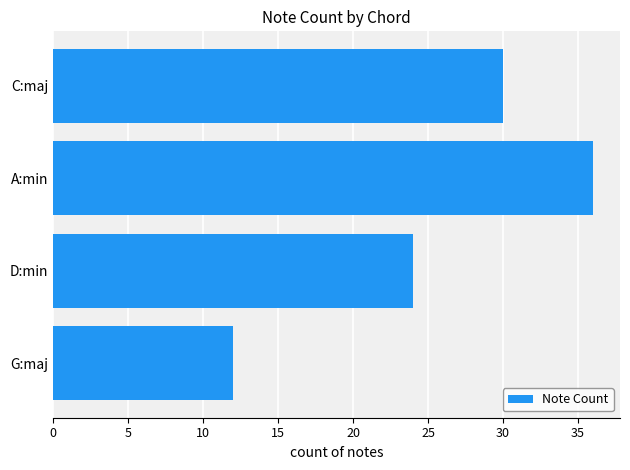

Which label corresponds to the largest value in the chart?

A:min